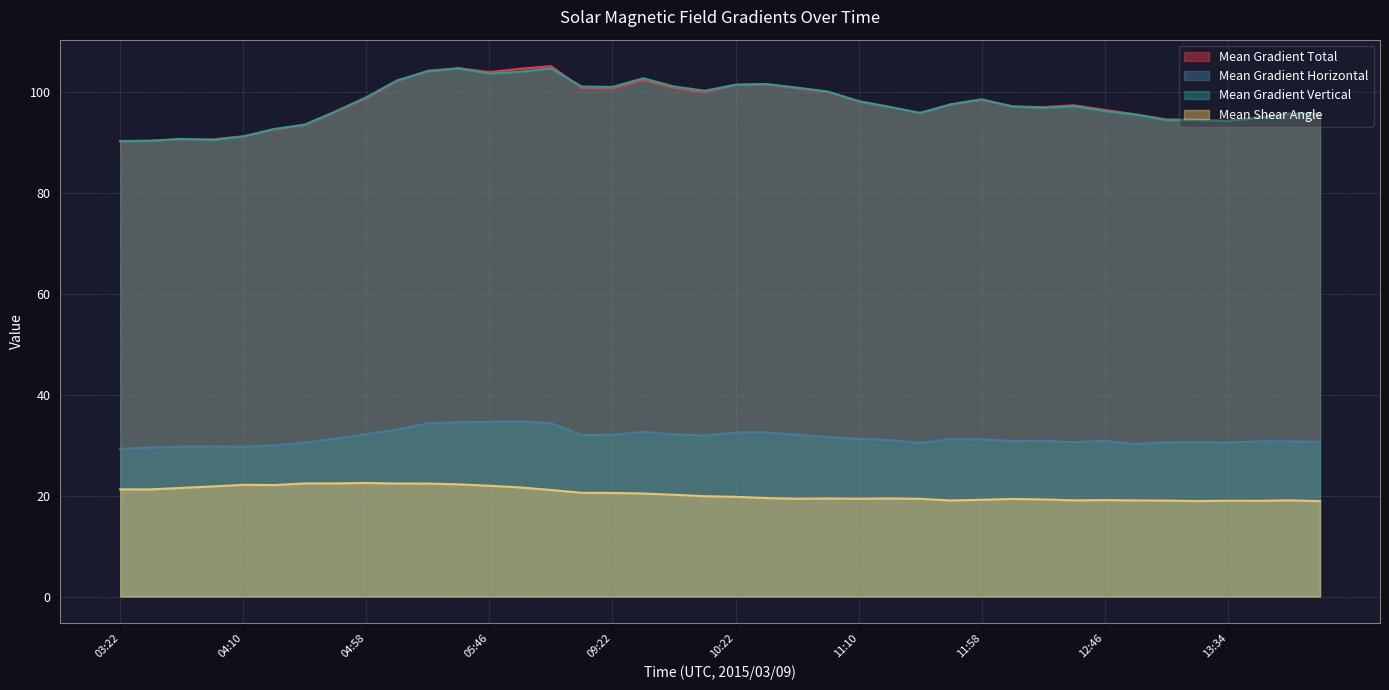

What is the minimum value for Mean Gradient Vertical?

90.3